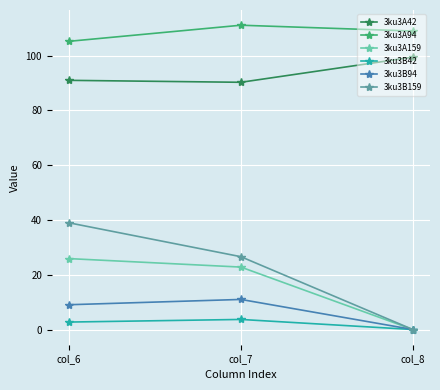

At which label is 3ku3A159 closest to 12?

col_7